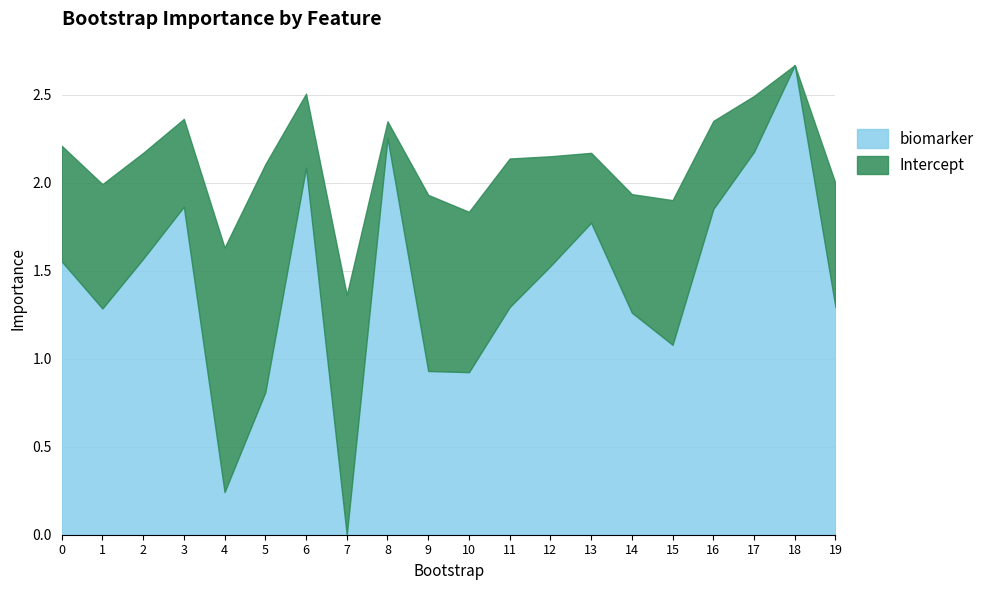

What is the average value?

1.4